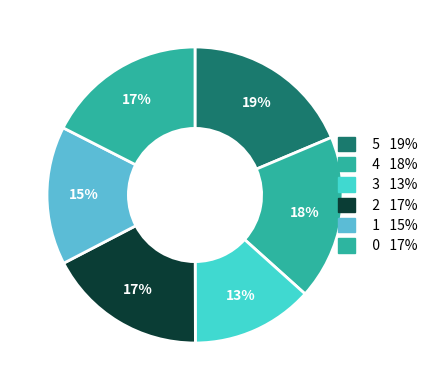

How many segments does this pie chart have?

6